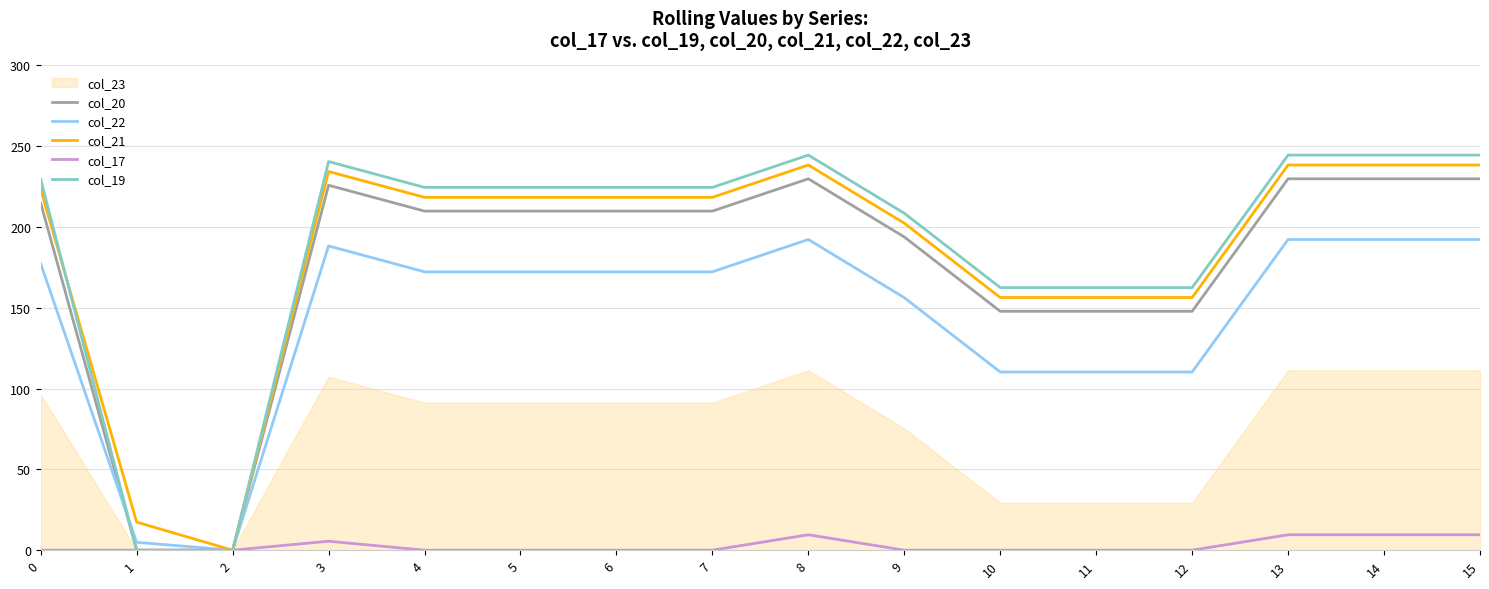

What is the value of the col_21 point at the 7th from the left?

218.4